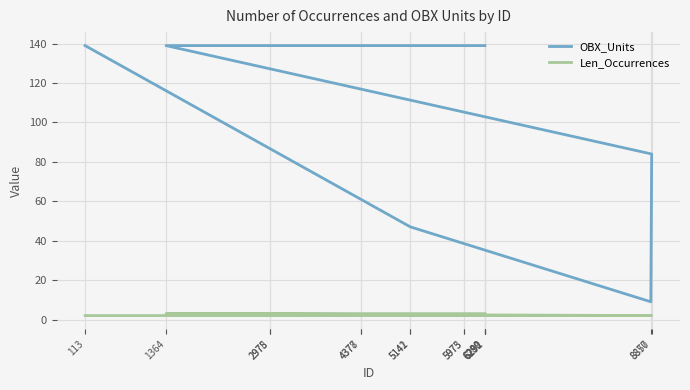

Rank the series by their maximum value, from lowest to highest.

Len_Occurrences, OBX_Units